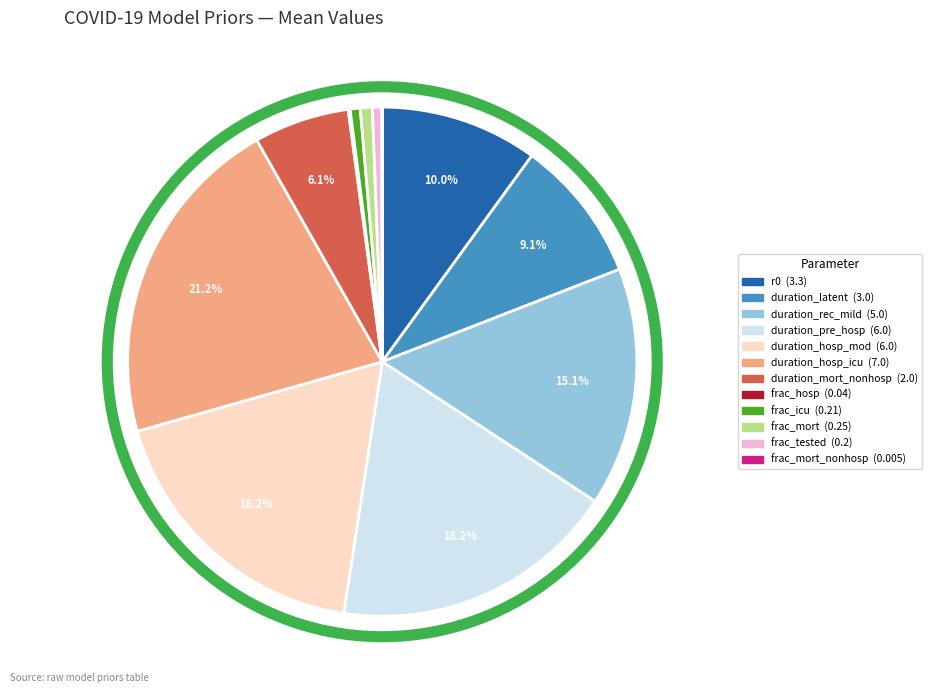

Is there any slice that represents more than half of the pie?

No